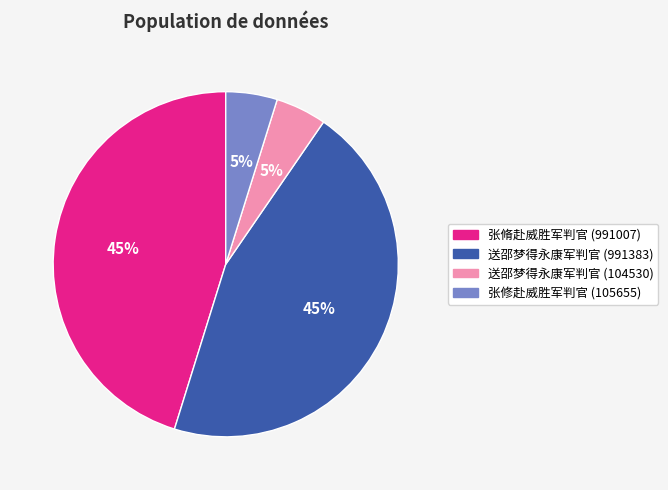

Is 送邵梦得永康军判官 (104530) the majority of the pie?

No